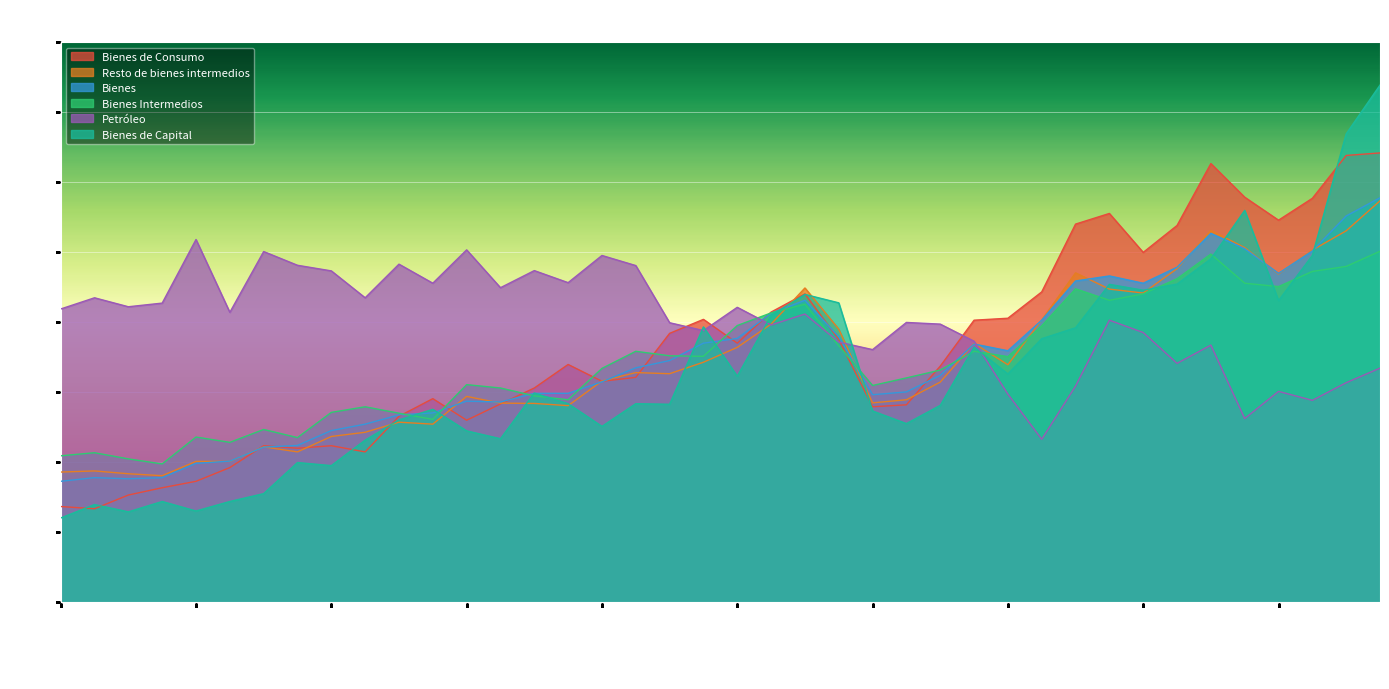

At which label is Bienes Intermedios closest to 87?

01-01-2010